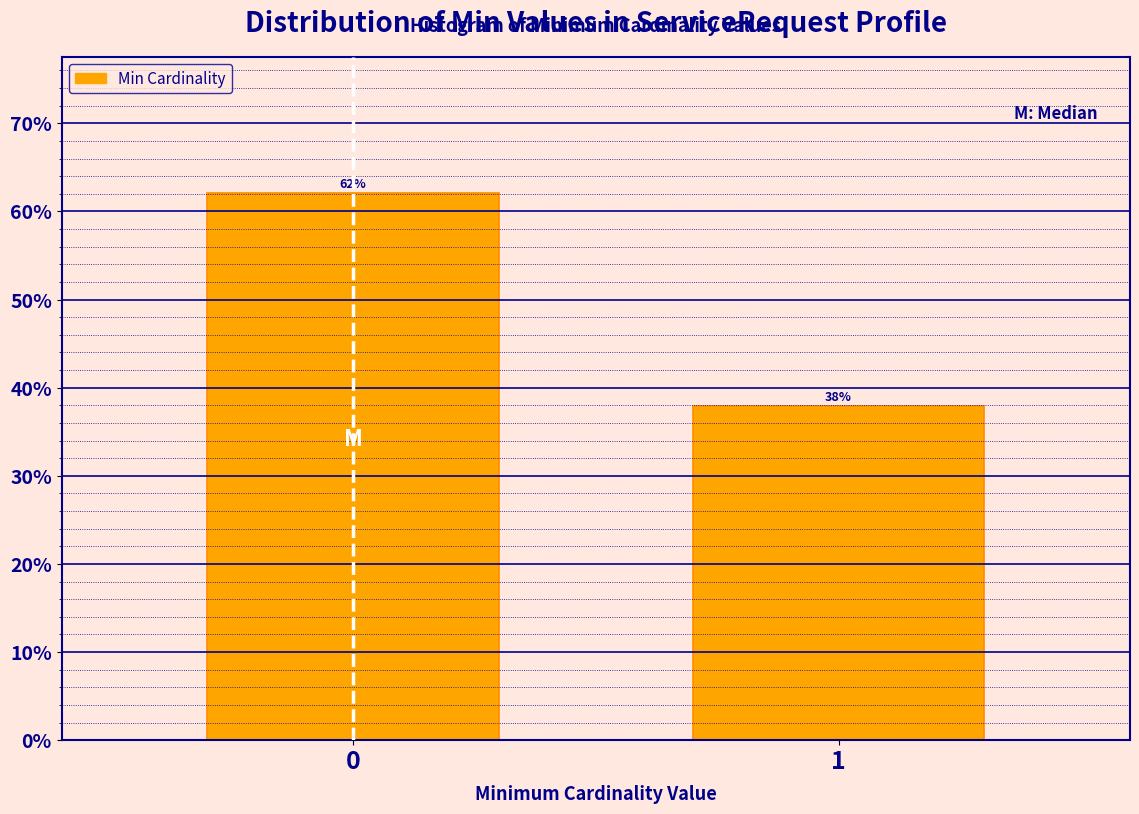

Read the value at 1.

37.9